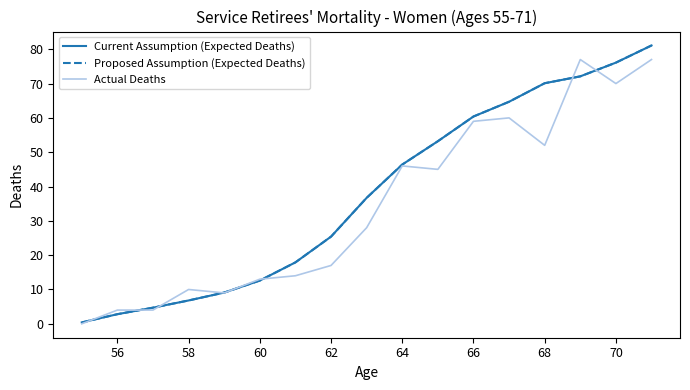

What is the average value of the Current Assumption (Expected Deaths) series?

37.7